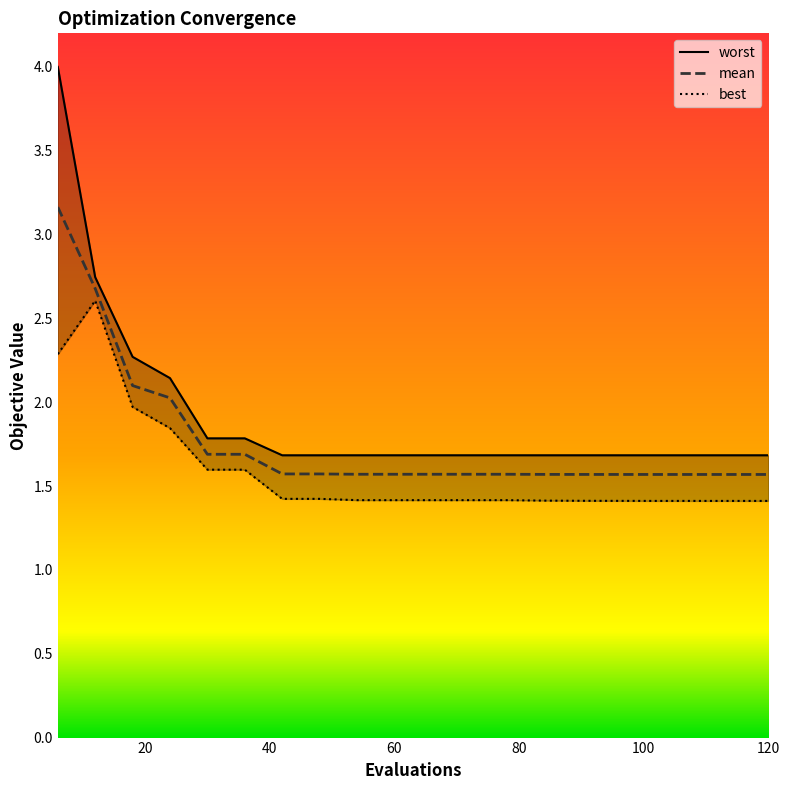

At which label is best closest to 2?

18